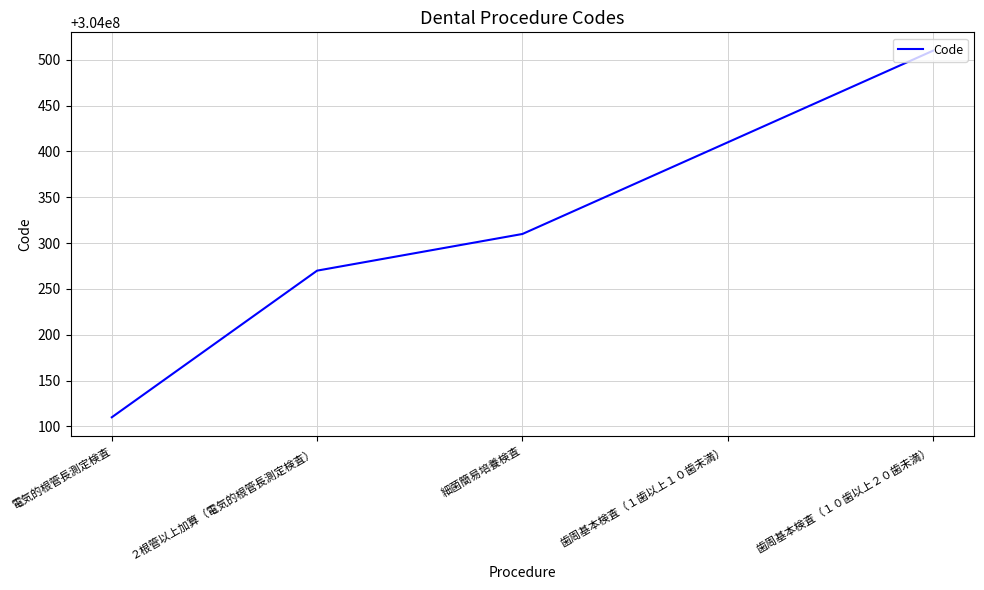

At which category does the chart reach its minimum across all series?

電気的根管長測定検査